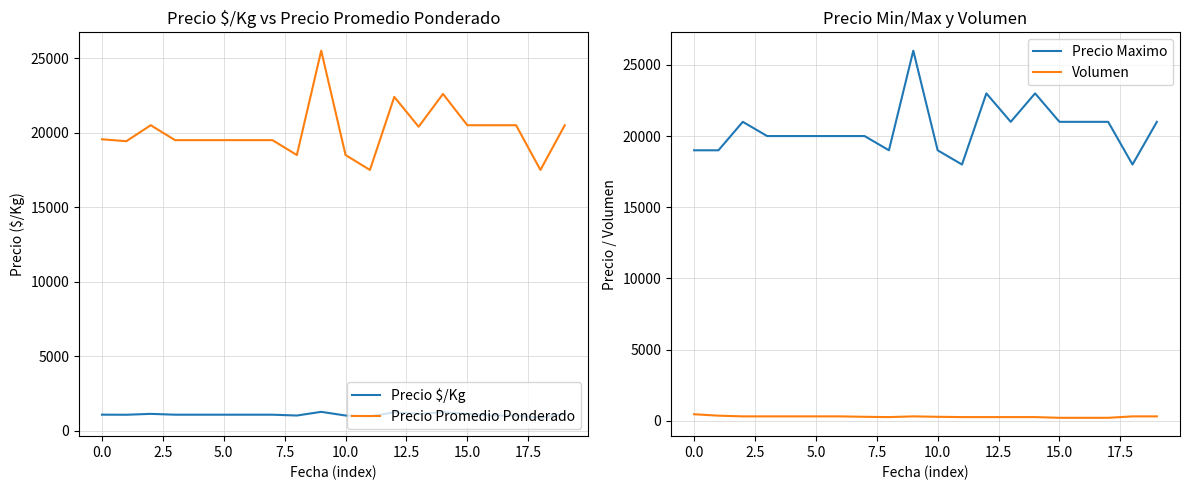

What is the value of the Precio $/Kg point at the 4th from the left?

1083